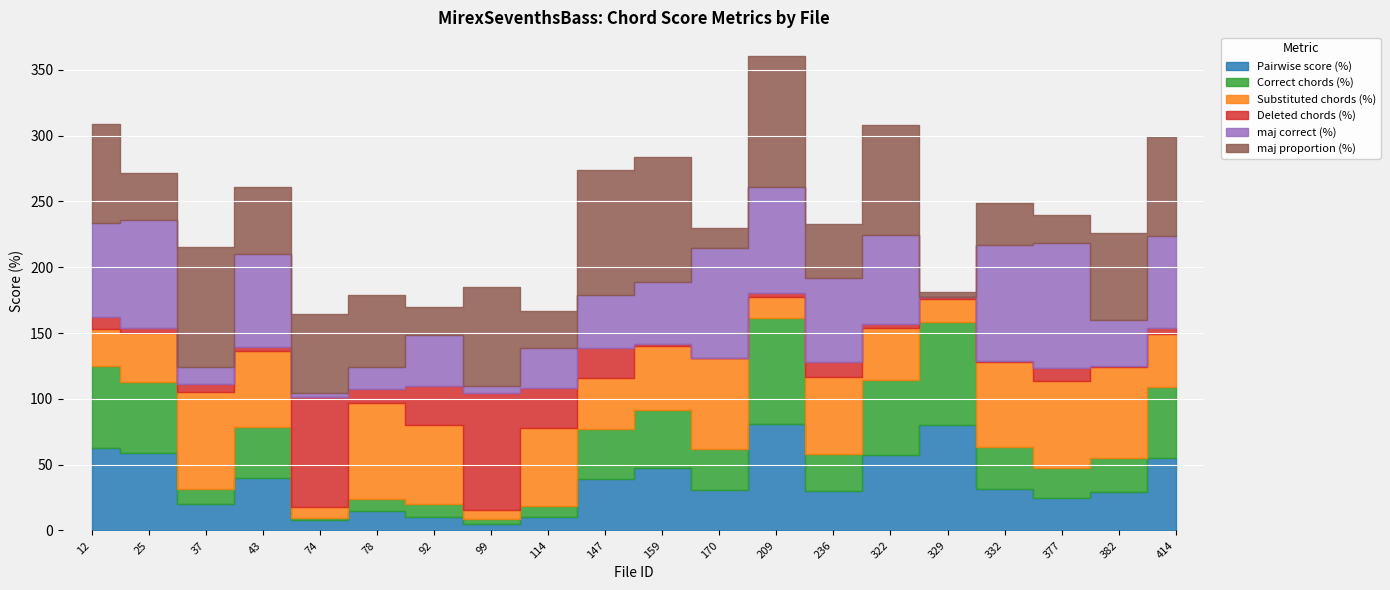

Which series has the largest total across all categories?

maj proportion (%)